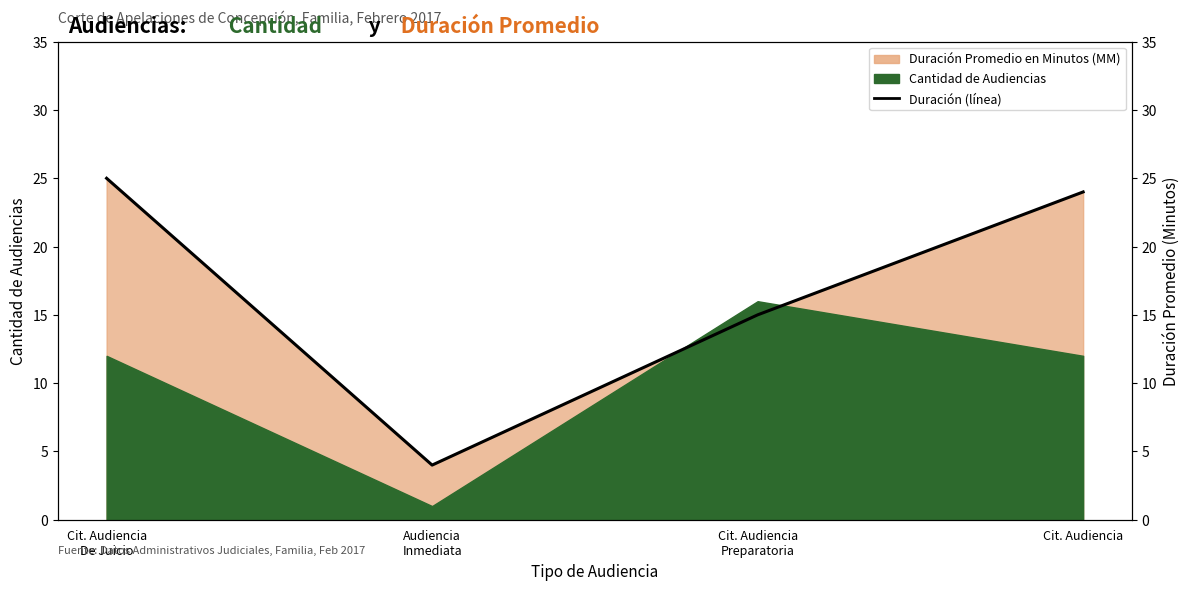

Rank the categories by value from highest to lowest.

Cit. Audiencia
De Juicio, Cit. Audiencia, Cit. Audiencia
Preparatoria, Audiencia
Inmediata